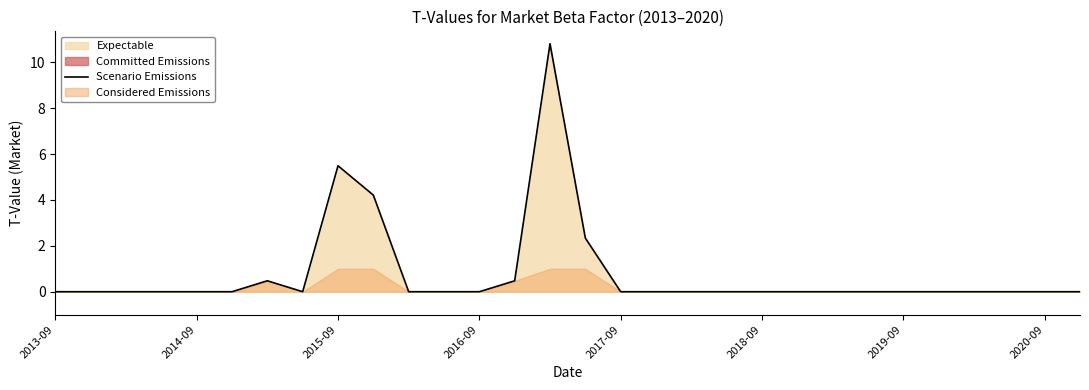

What is the sum of all values?

23.8